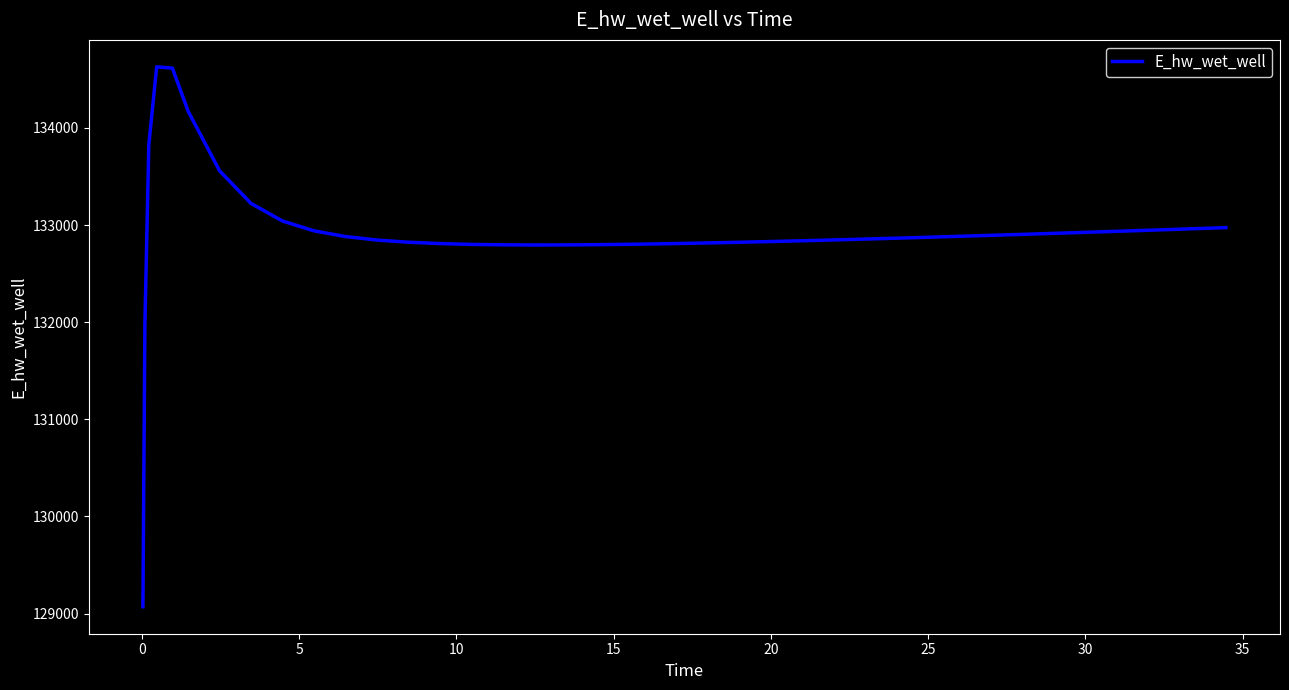

What is the greatest value displayed?

134628.0